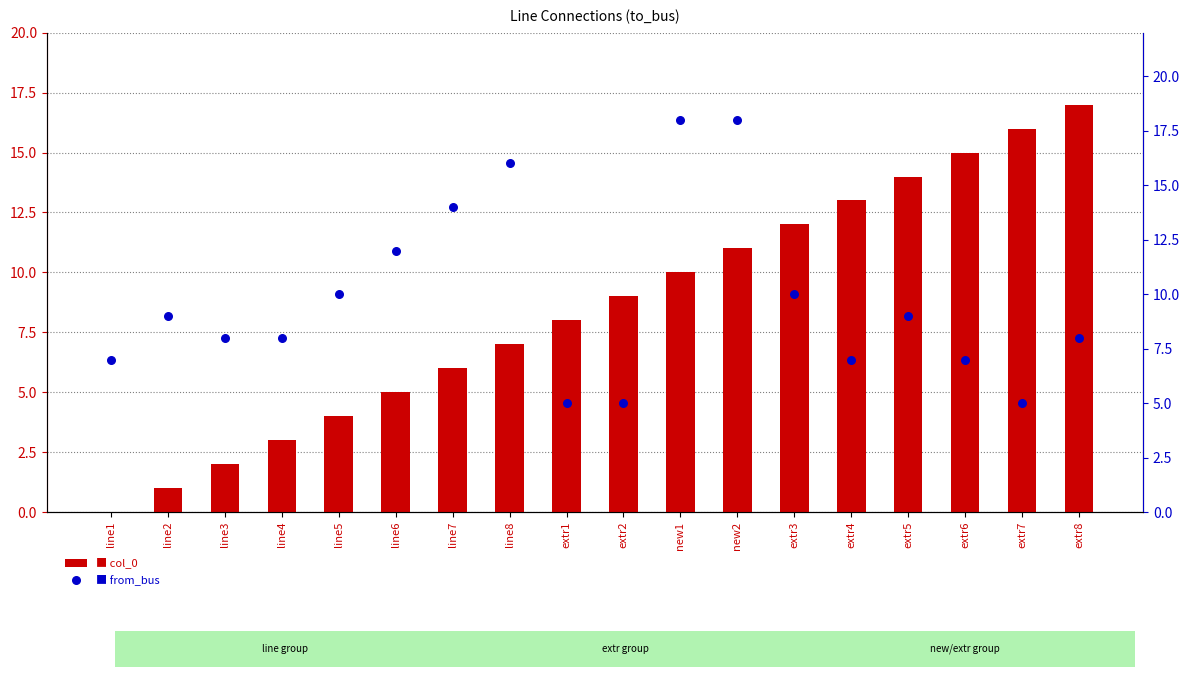

What is the total value across all series at extr8?

25